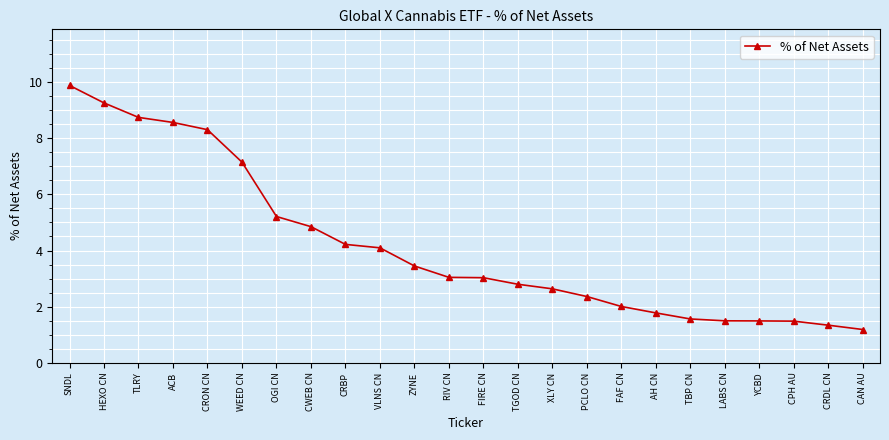

The value at CWEB CN is 1.8. True or false?

False